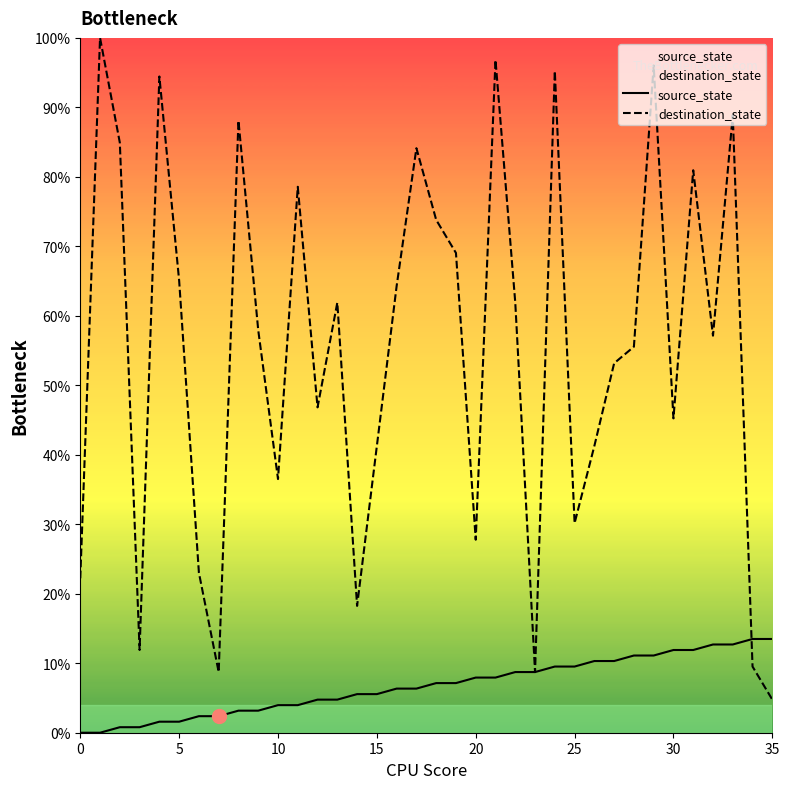

What is the spread (max minus min) of values at 18?

66.7